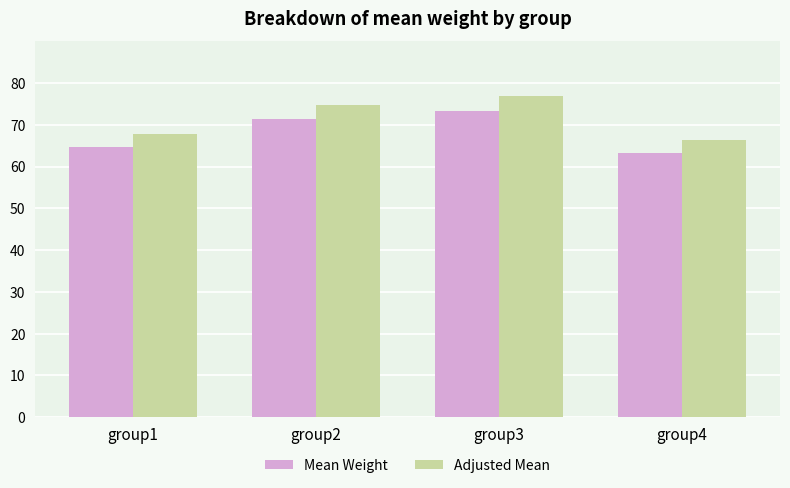

Count the number of categories in the chart.

4